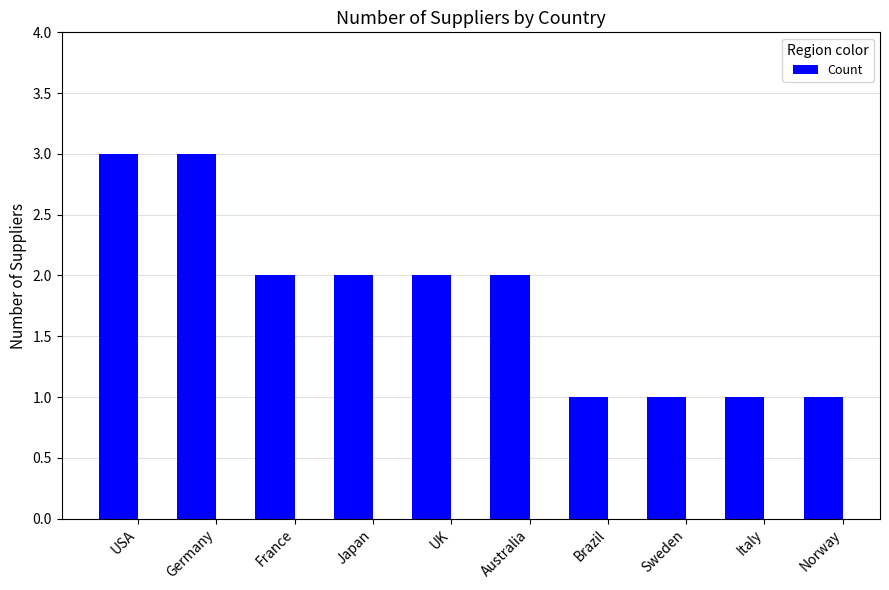

What position from the right is Sweden?

3